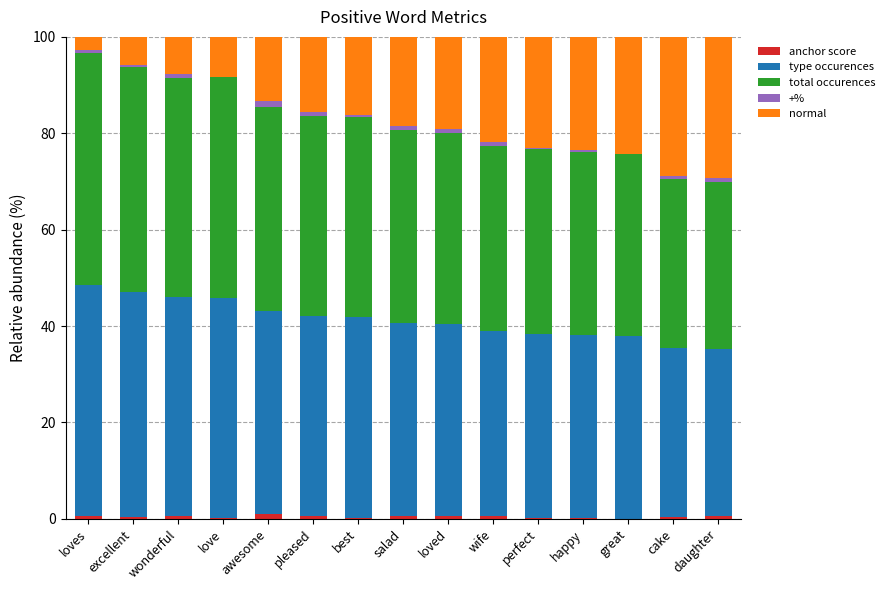

Is it true that +% equals 0.4 at awesome?

False